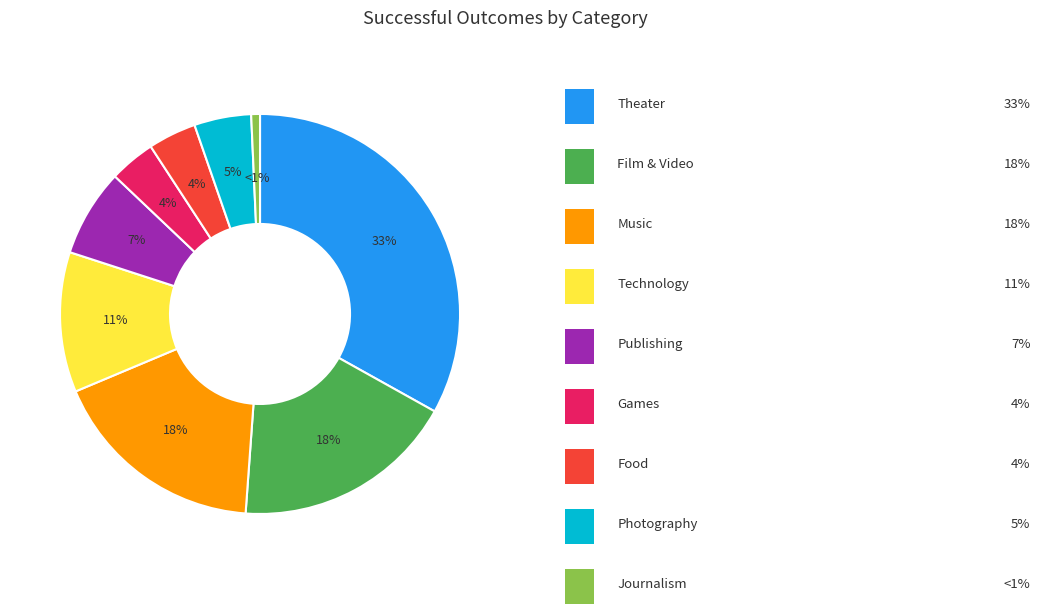

Does any single category account for the majority?

No